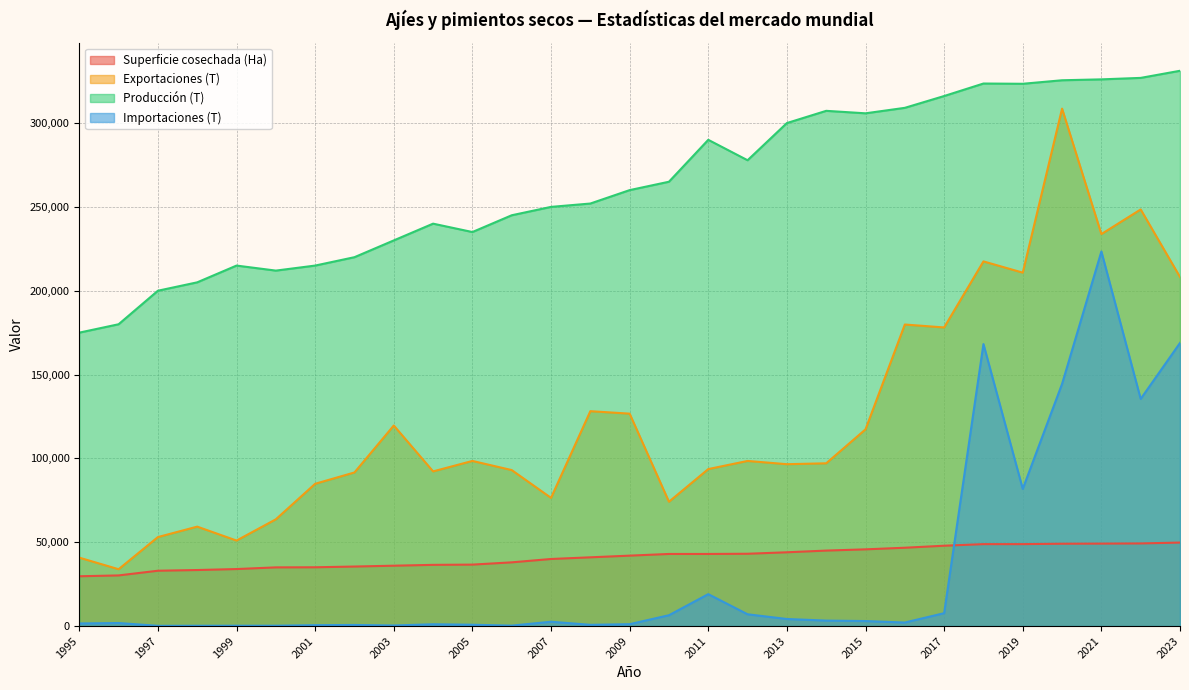

What are all the series names shown in the legend?

Superficie cosechada (Ha), Exportaciones (T), Producción (T), Importaciones (T)